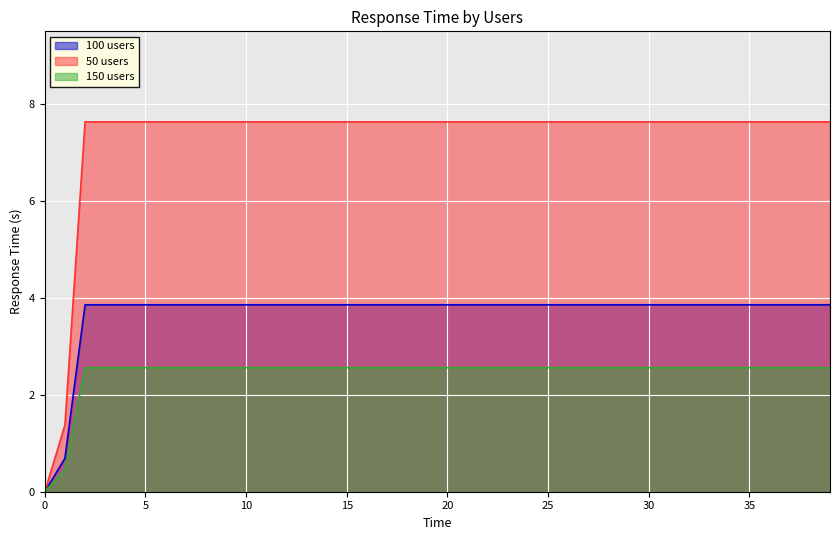

What is the sum of all 150 users values?

97.7